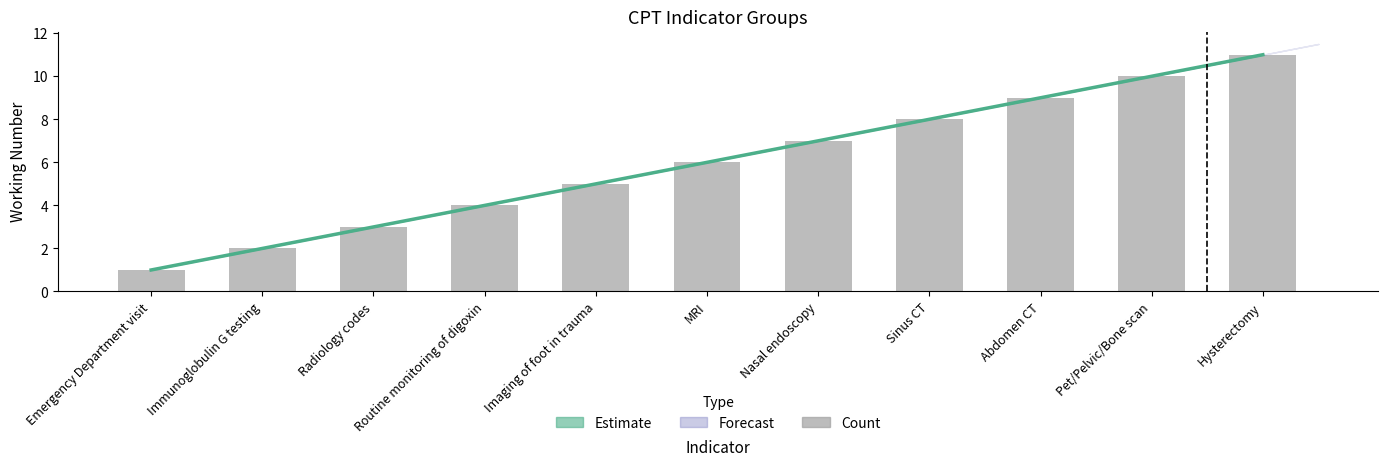

What is the sum of all values?

66